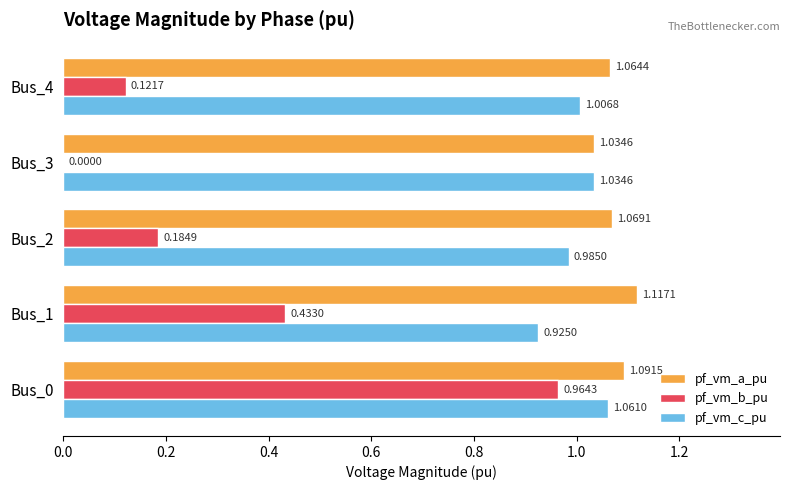

How many values in pf_vm_b_pu are above zero?

4